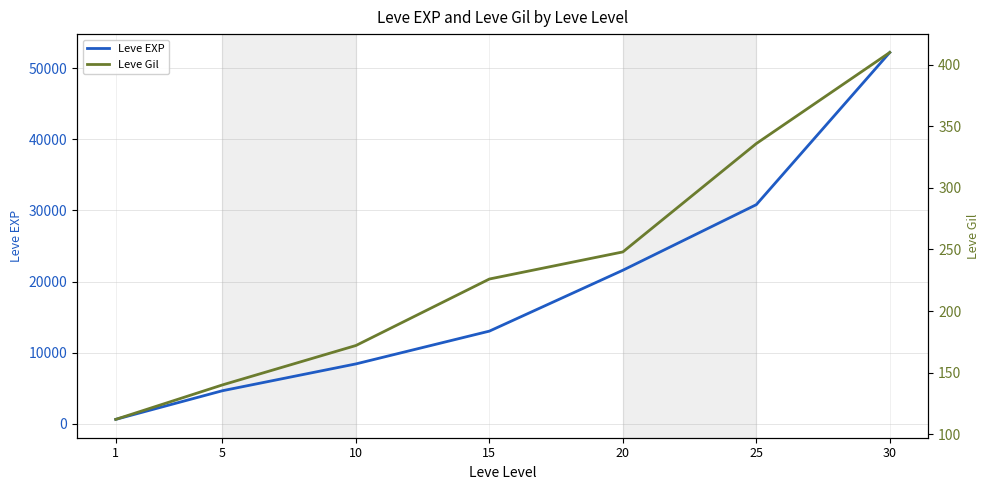

Where does the Leve EXP series first go above 13040?

20